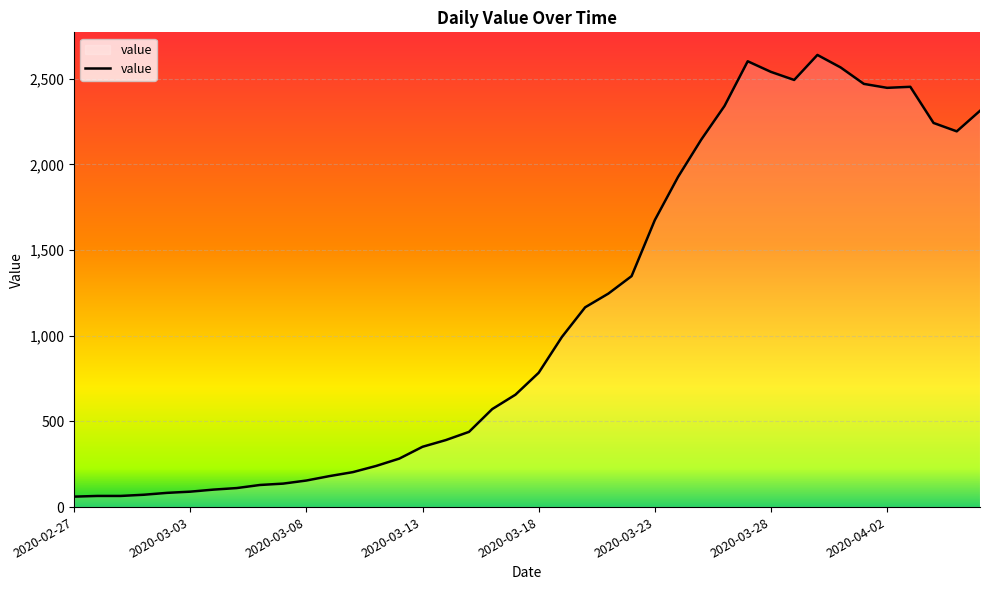

What is the greatest value displayed?

2639